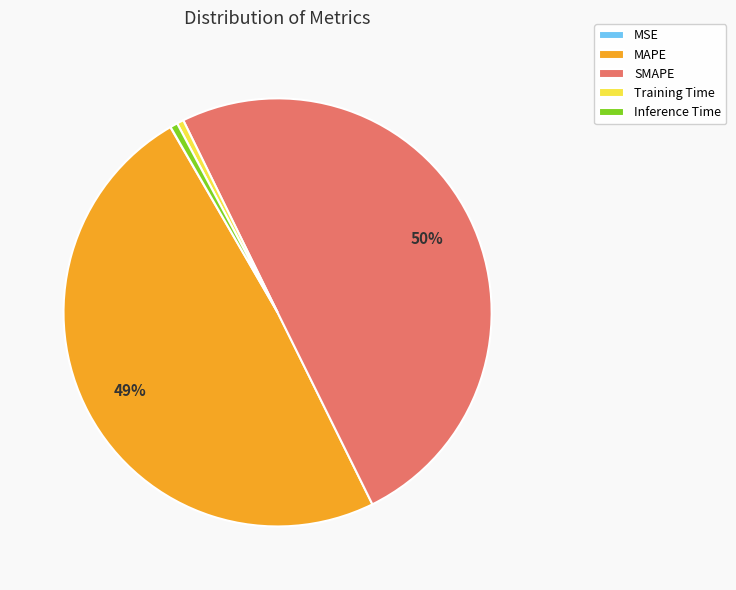

Between SMAPE and Training Time, which is larger?

SMAPE